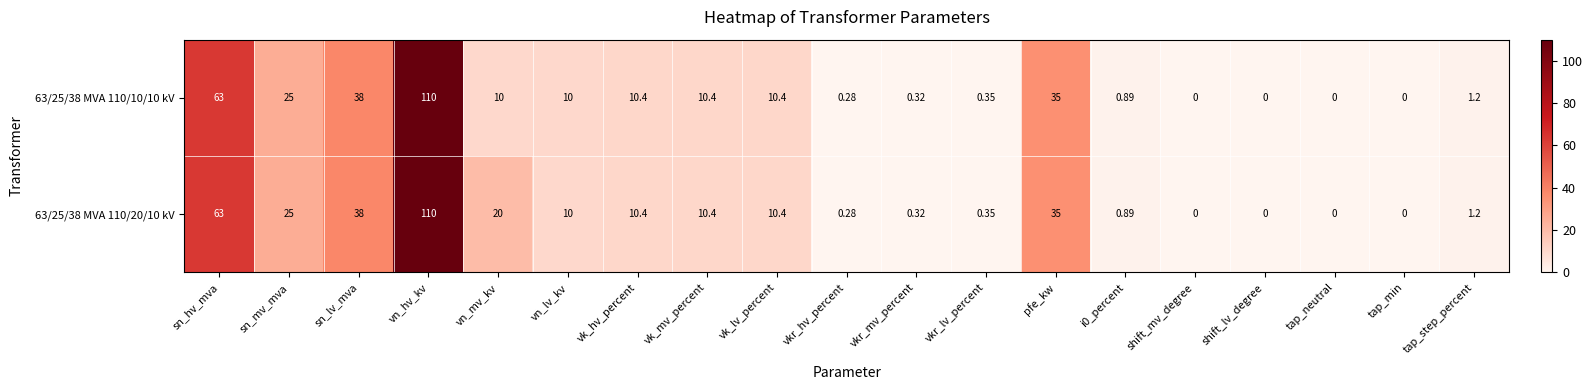

Where does the 63/25/38 MVA 110/10/10 kV series first go above 10?

sn_hv_mva